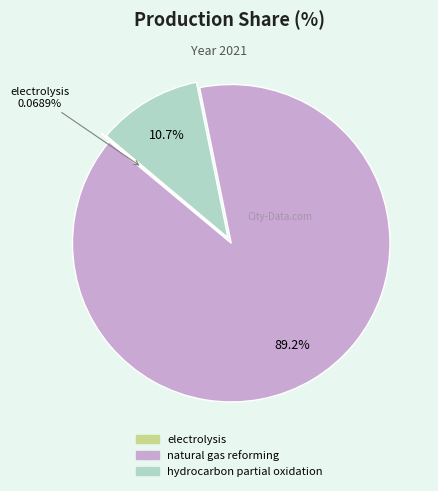

Which has a higher value, natural gas reforming or hydrocarbon partial oxidation?

natural gas reforming